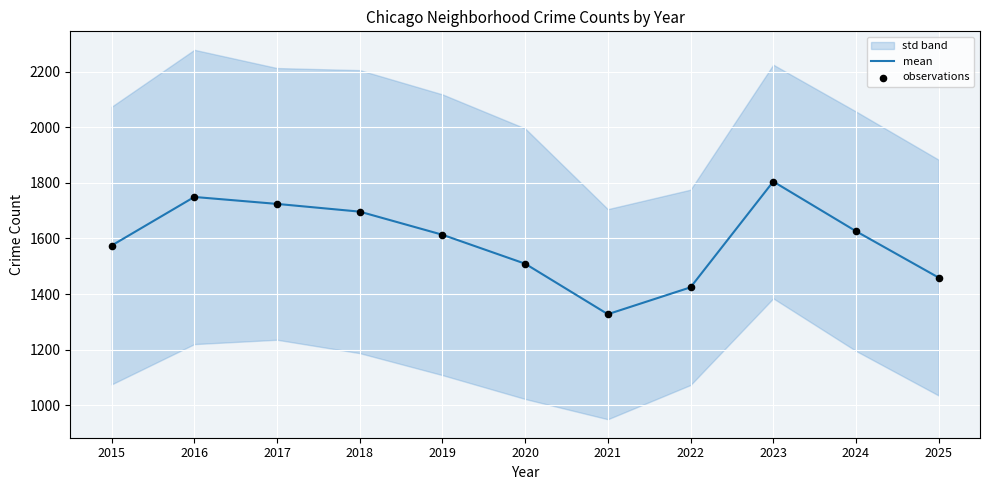

At which category is the sum across all series the highest?

2023